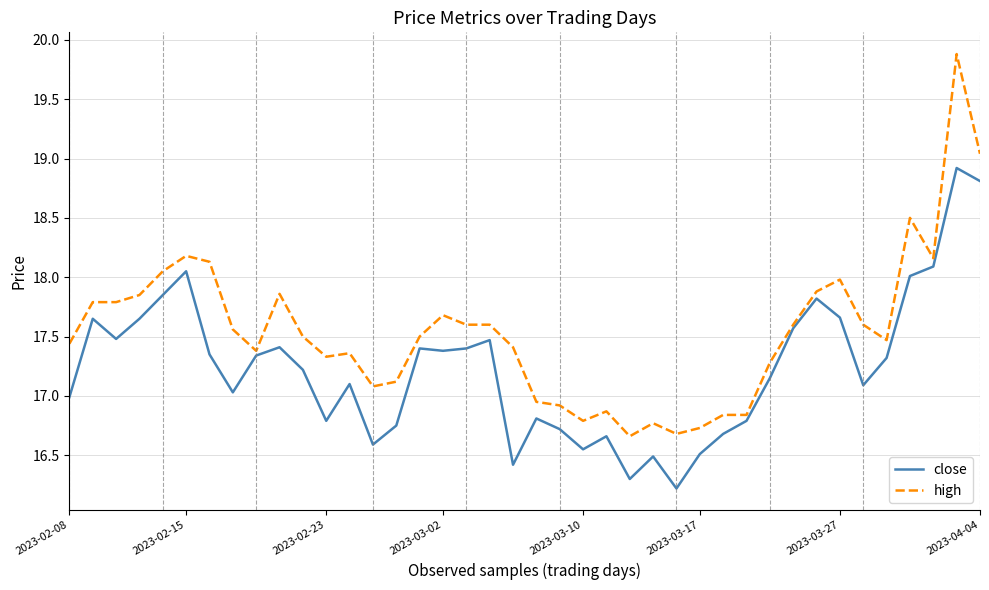

Which series has the widest spread of values?

high